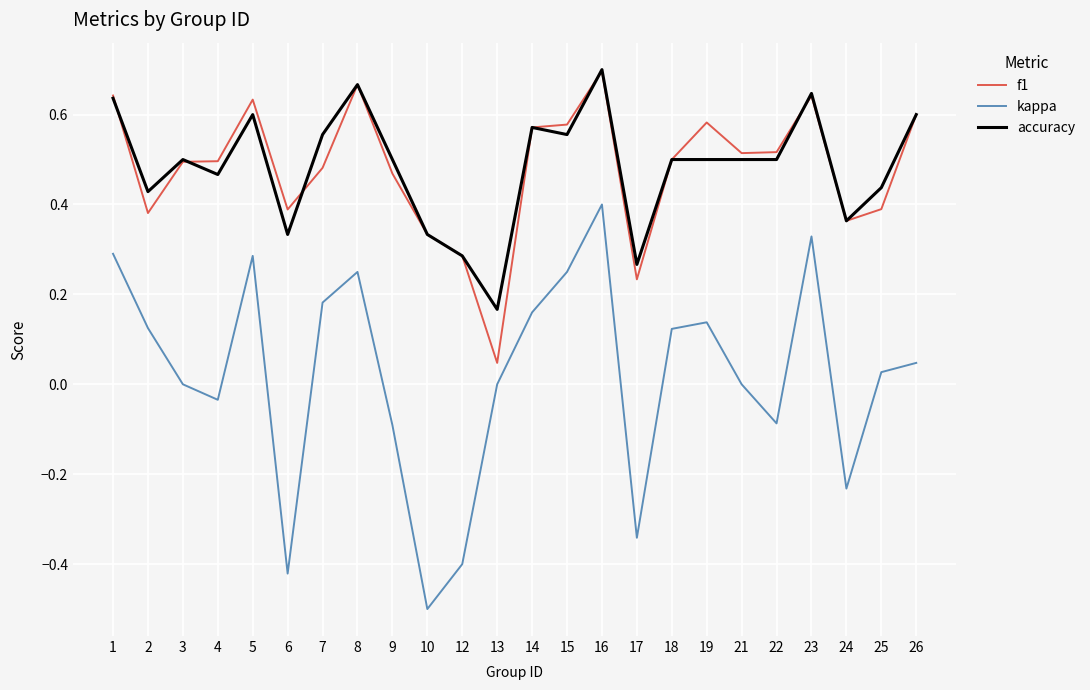

Which category has the lowest value in the kappa series?

10